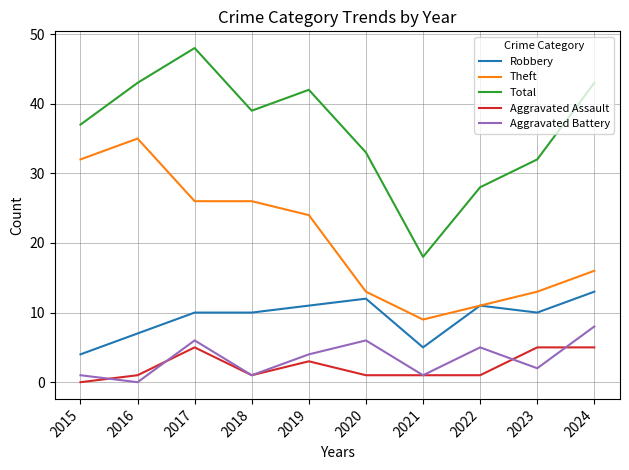

True or false: Aggravated Assault and Robbery cross at least once.

False